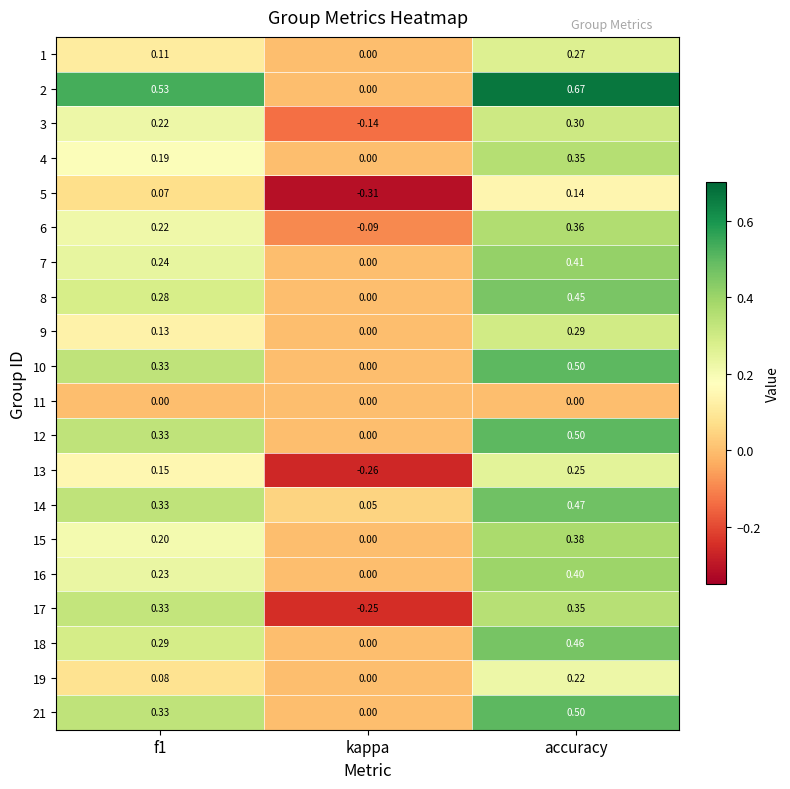

Where is 10 nearest to the value 0?

kappa